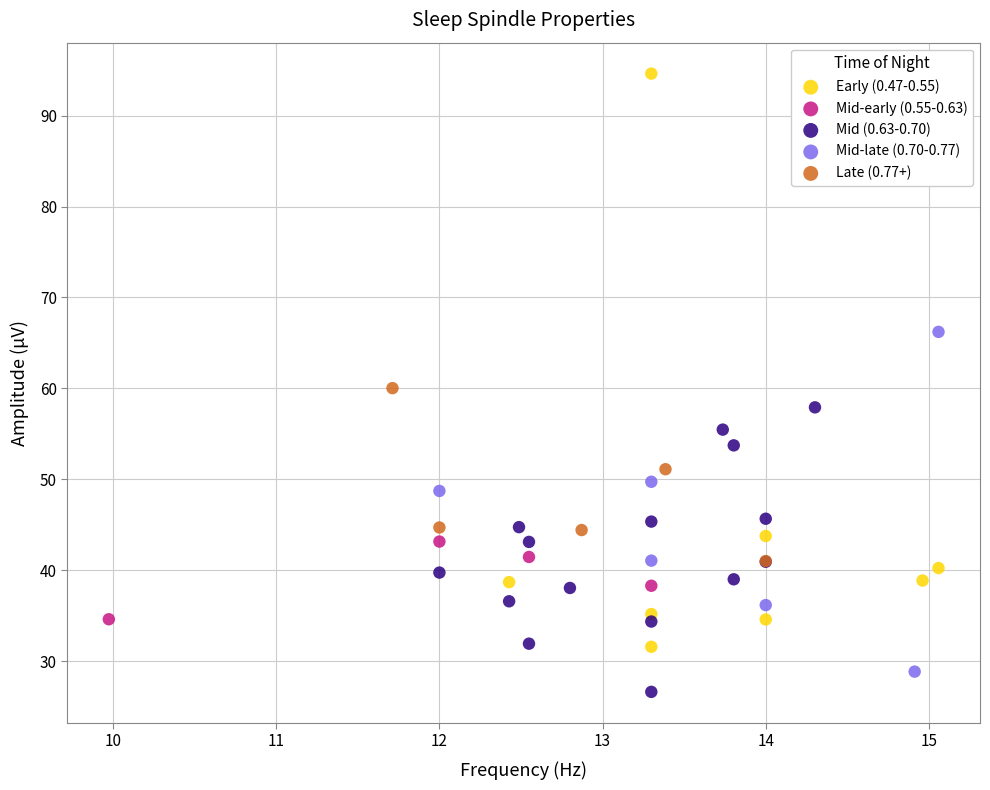

What are all the series names shown in the legend?

Early (0.47-0.55), Mid-early (0.55-0.63), Mid (0.63-0.70), Mid-late (0.70-0.77), Late (0.77+)